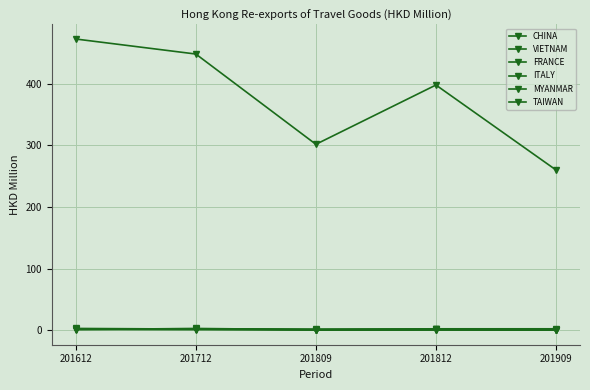

What is the difference between the highest and lowest values at 201909?

260.0